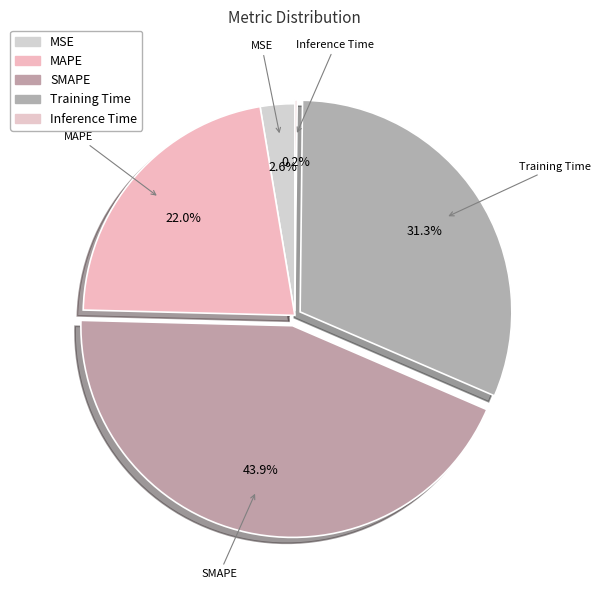

To the nearest percent, what is the average slice percentage?

20%